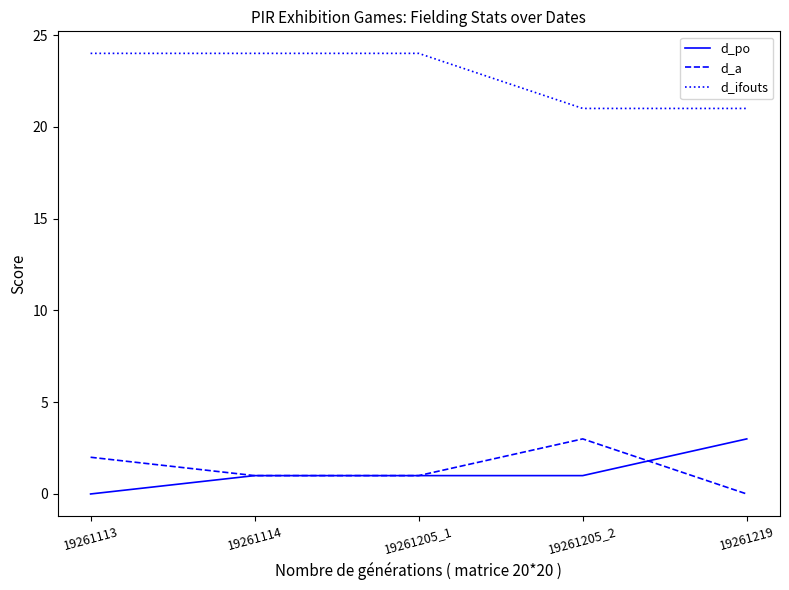

What is the difference between the d_po values at 19261219 and 19261205_2?

2